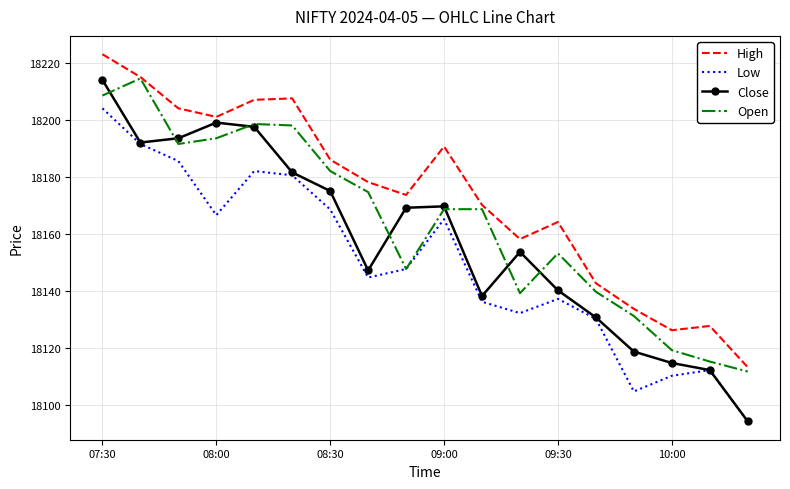

True or false: Low and High cross at least once.

False